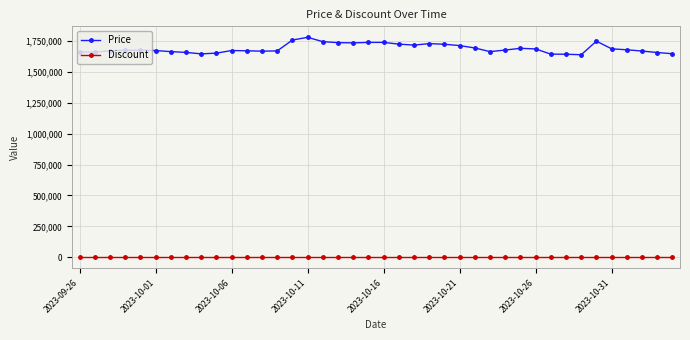

Which series has the widest spread of values?

Price